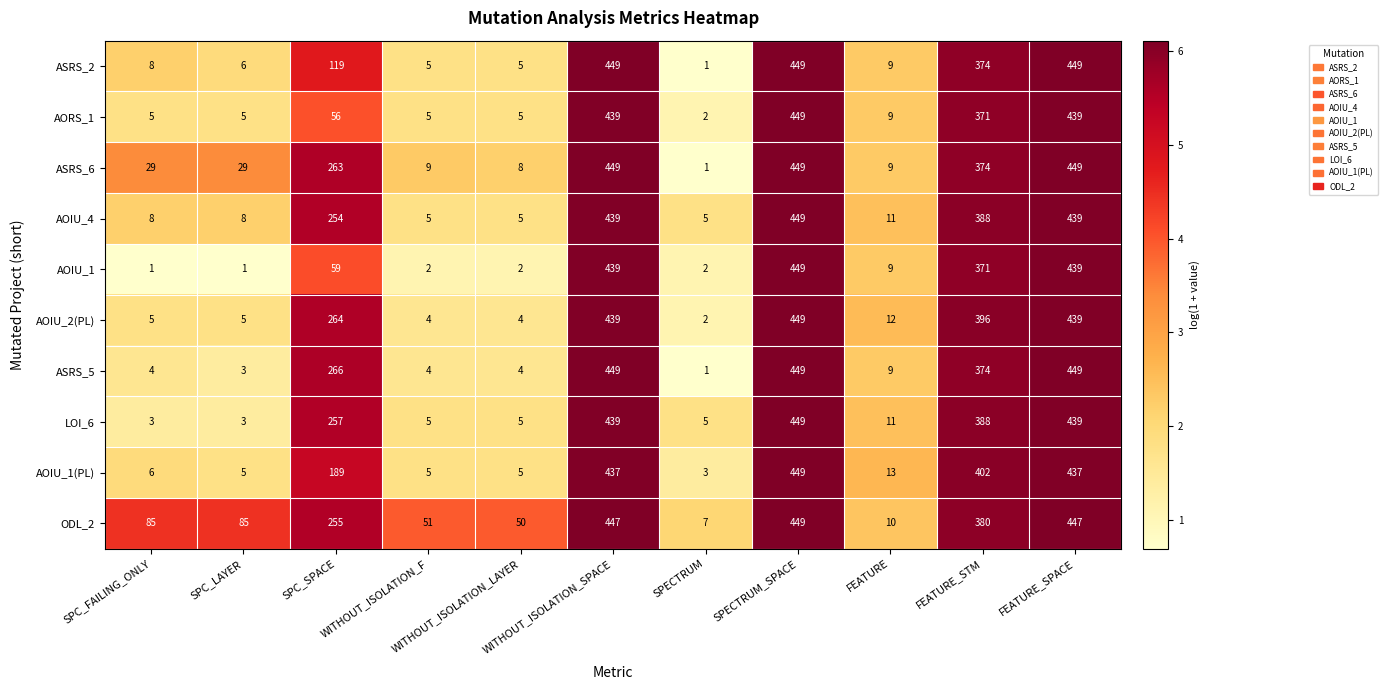

At how many categories does at least one series exceed 4?

11